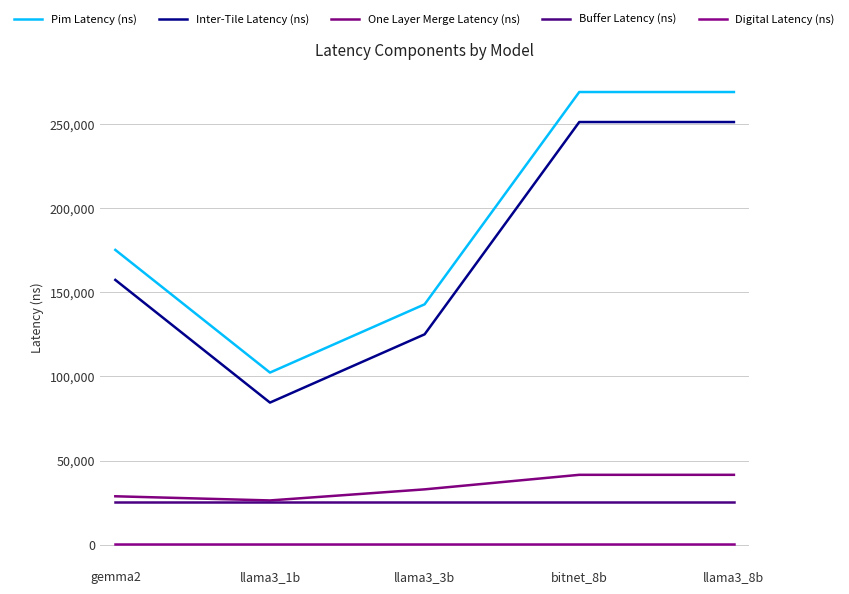

How many lines are shown in the chart?

5